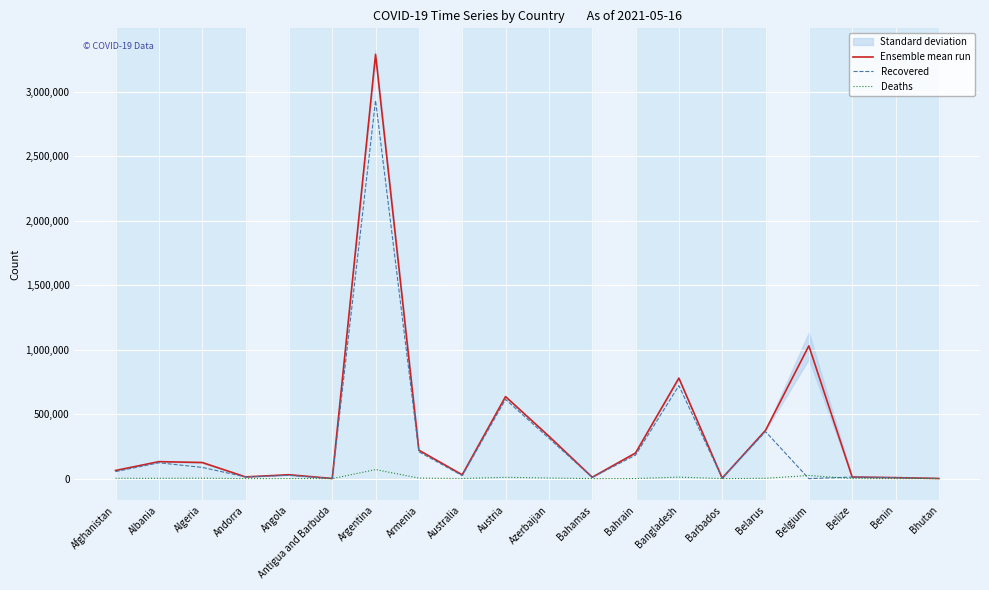

At which label is Recovered closest to 1466973?

Bangladesh